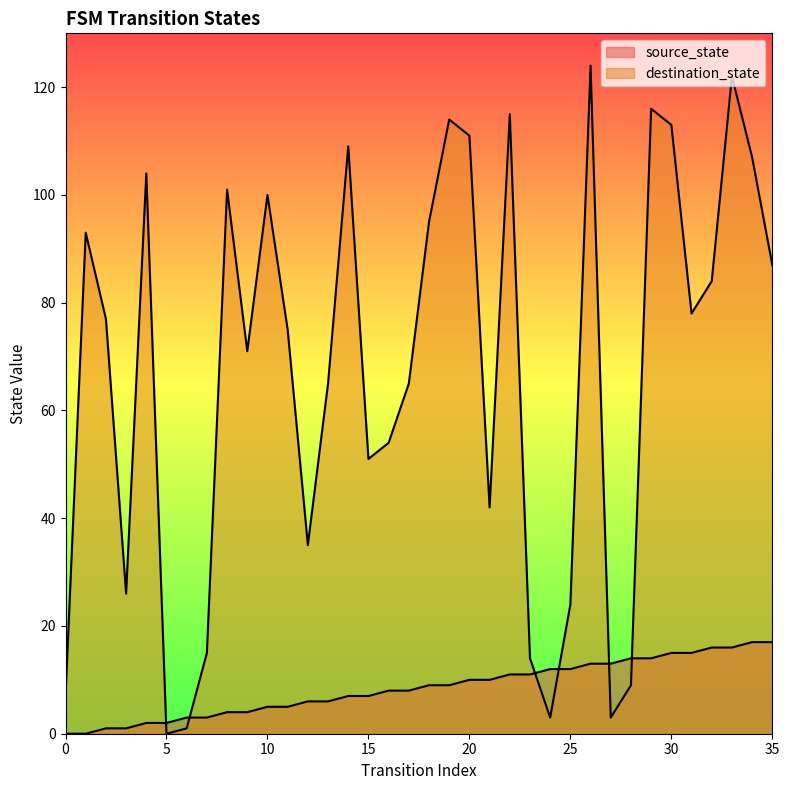

Which series ends up on top after the final intersection of source_state and destination_state?

destination_state